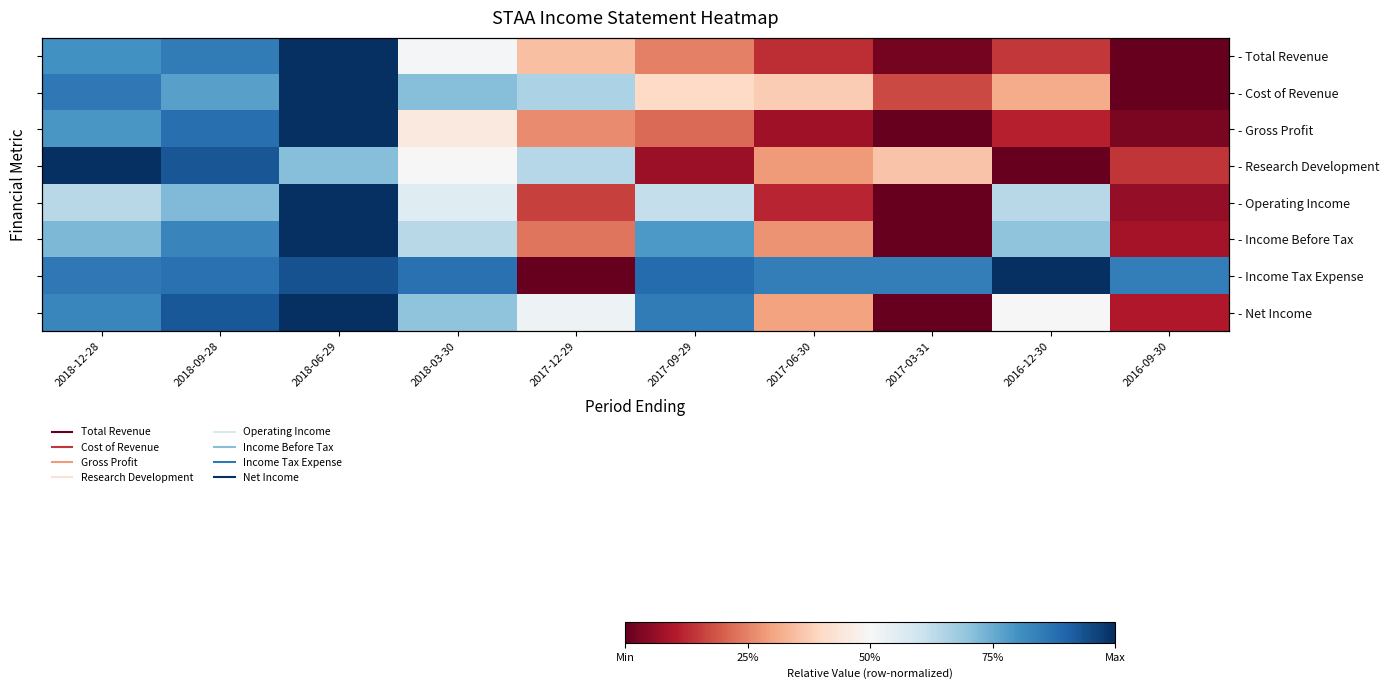

At which category does the chart reach its peak across all series?

2018-06-29